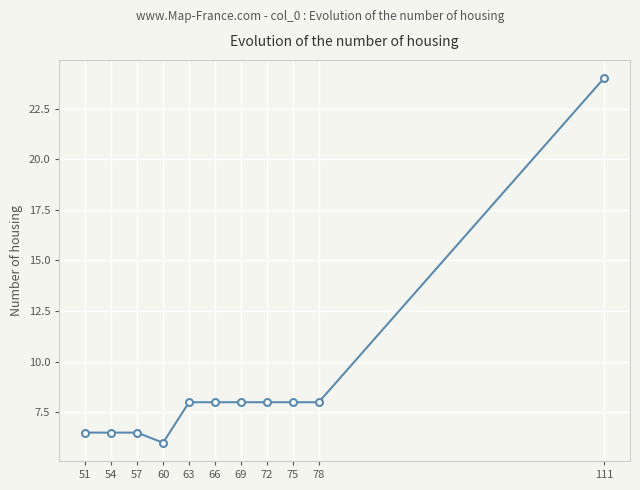

What is the approximate value at 78?

8.0